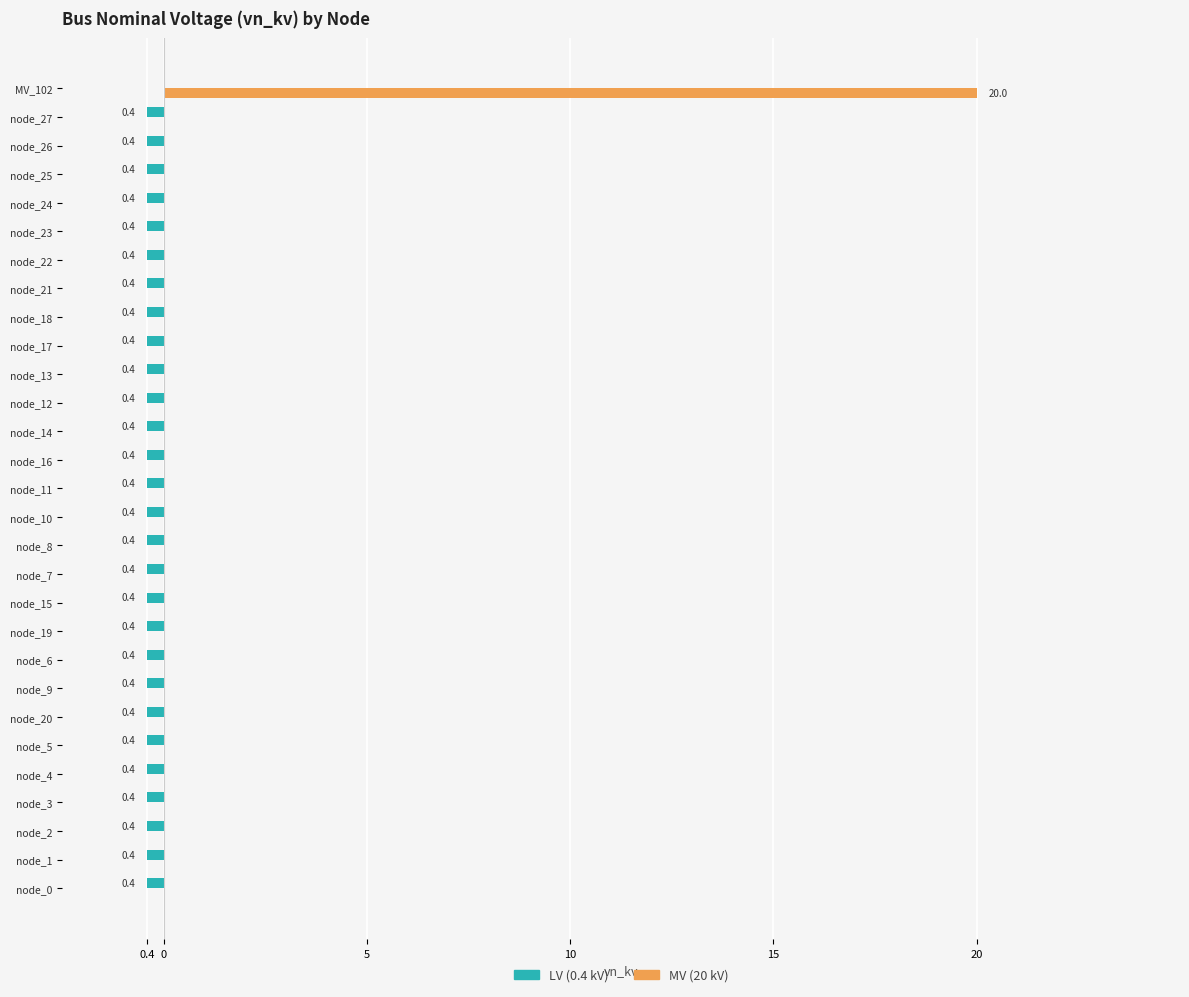

What are all the series names shown in the legend?

LV (0.4 kV), MV (20 kV)